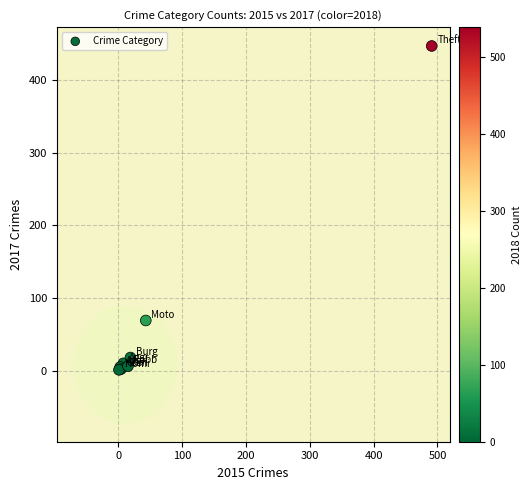

What Y value in the scatter plot is closest to 224?

69